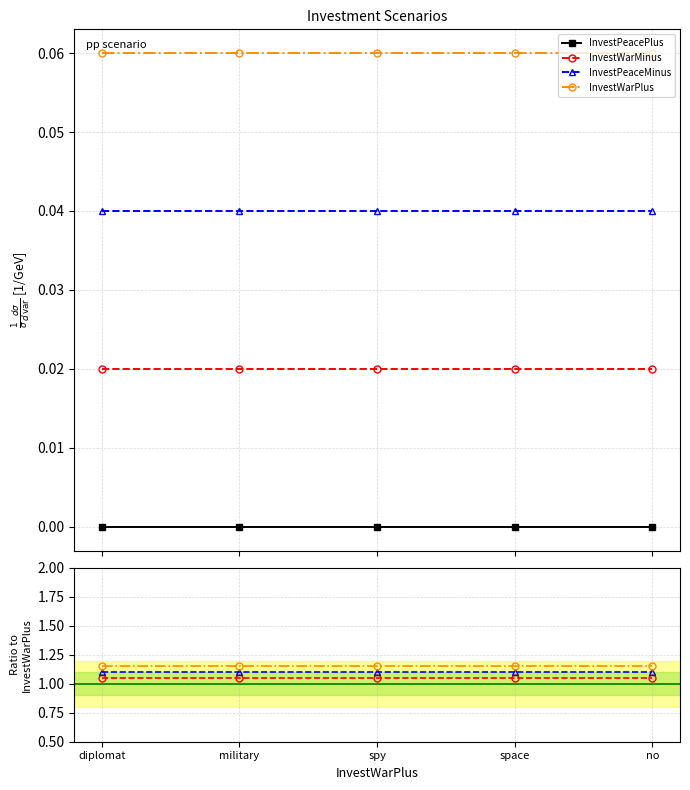

True or false: InvestPeaceMinus and InvestPeacePlus cross at least once.

False